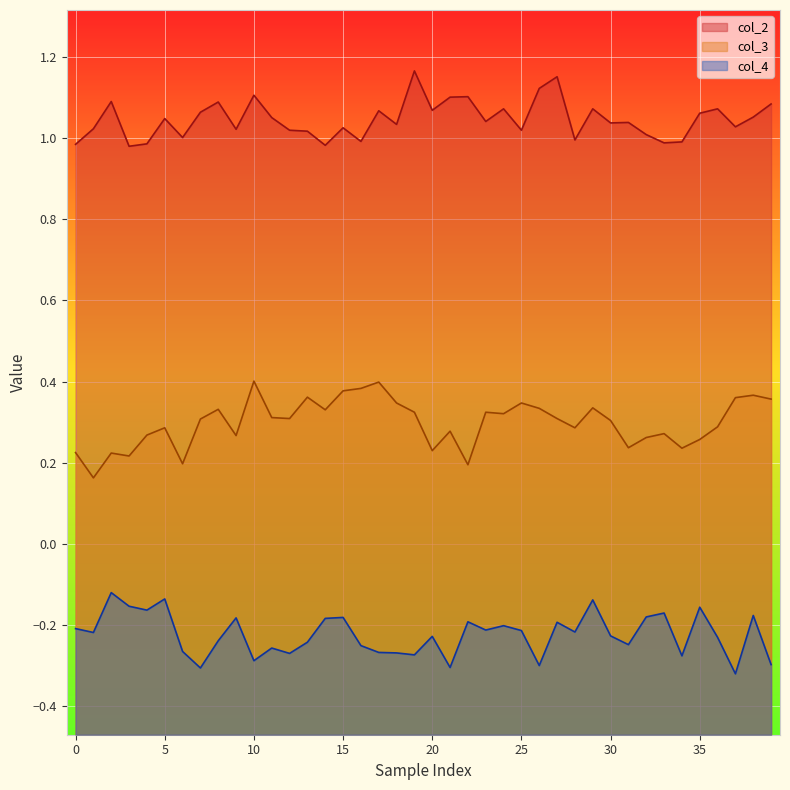

Which series has the largest total across all categories?

col_2